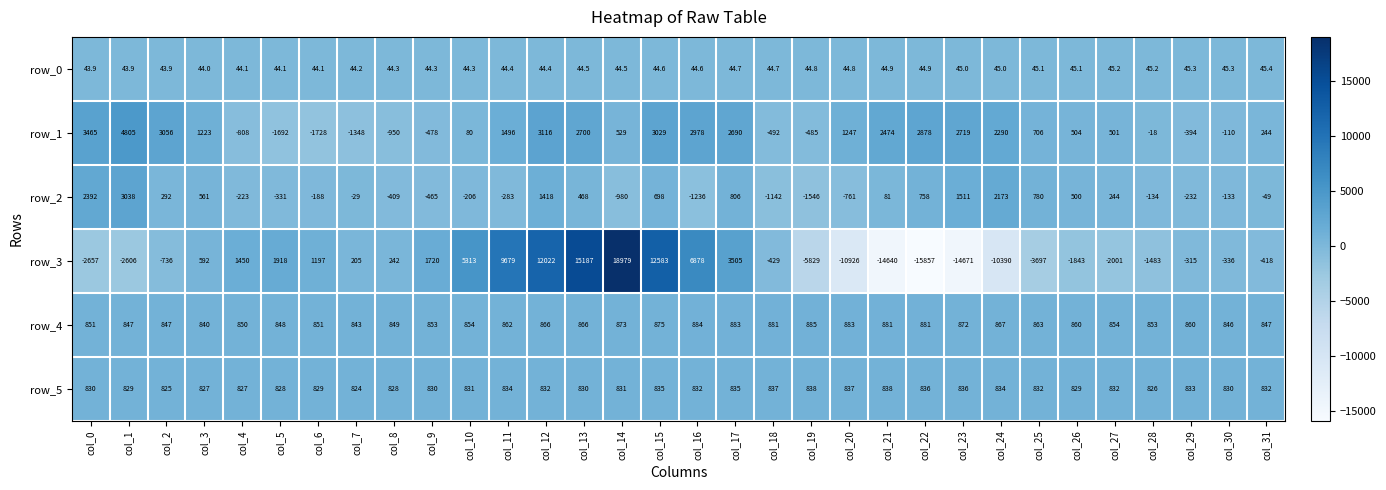

Count the number of data series in this chart.

6